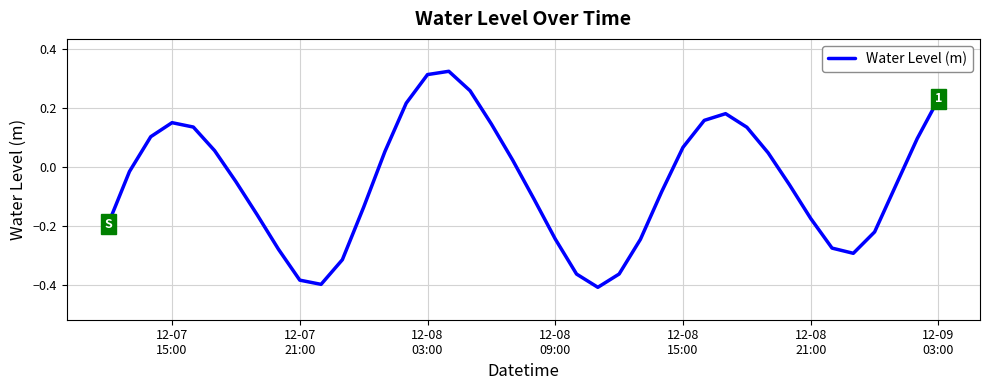

How many lines are shown in the chart?

1